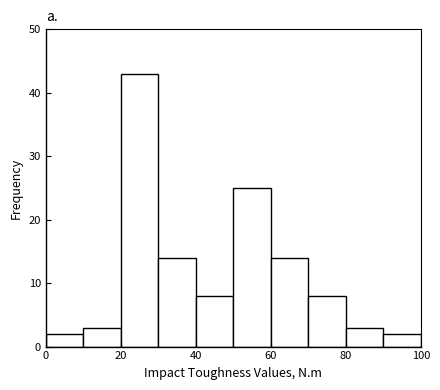

Reading left to right, transcribe this chart: for each bar, give the range it covers on the x-axis and its height. The values are not printed on the chart, so give them approximately, as read against the axis.

0 to 10: 2
10 to 20: 3
20 to 30: 43
30 to 40: 14
40 to 50: 8
50 to 60: 25
60 to 70: 14
70 to 80: 8
80 to 90: 3
90 to 100: 2